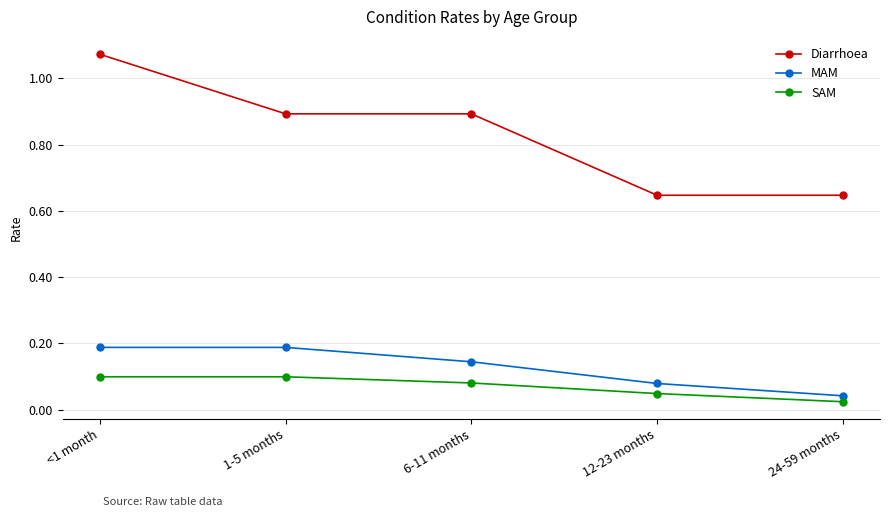

Which category has the highest value across all series?

<1 month